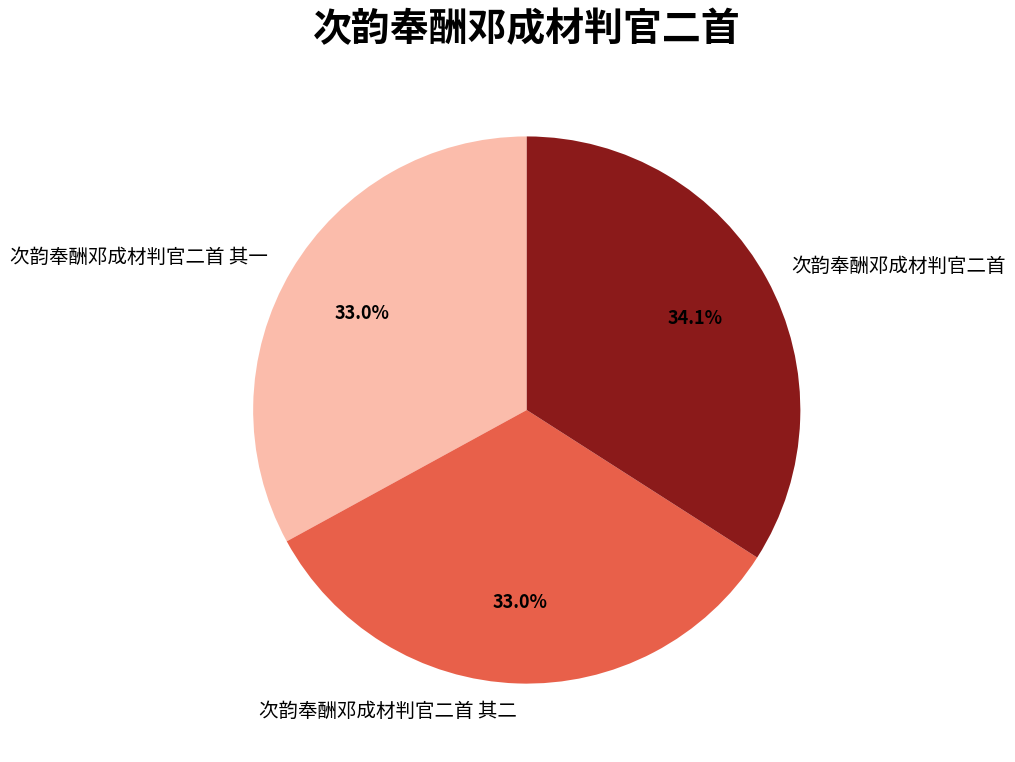

What is the ratio of the value at 次韵奉酬邓成材判官二首 to the value at 次韵奉酬邓成材判官二首 其一?

1.0